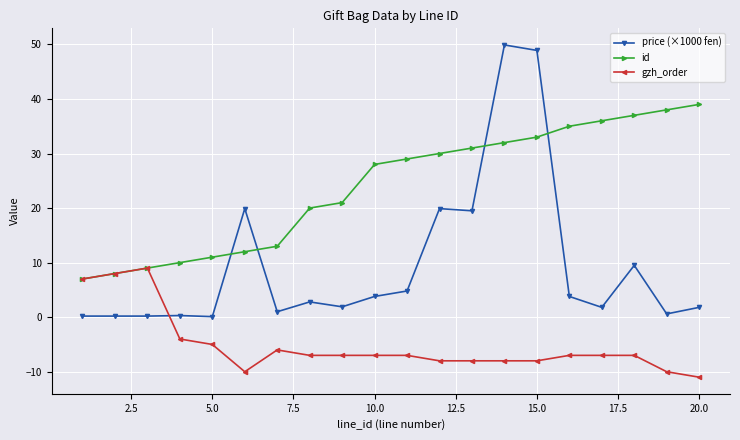

What is the sum of all gzh_order values?

-103.0